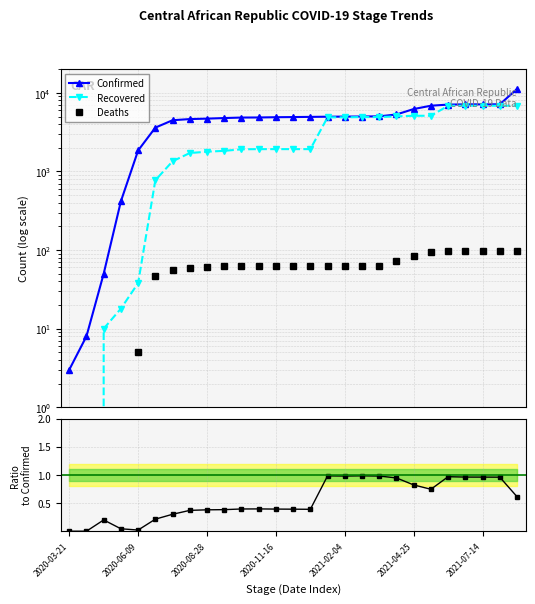

What is the lowest value of the Confirmed series?

3.0